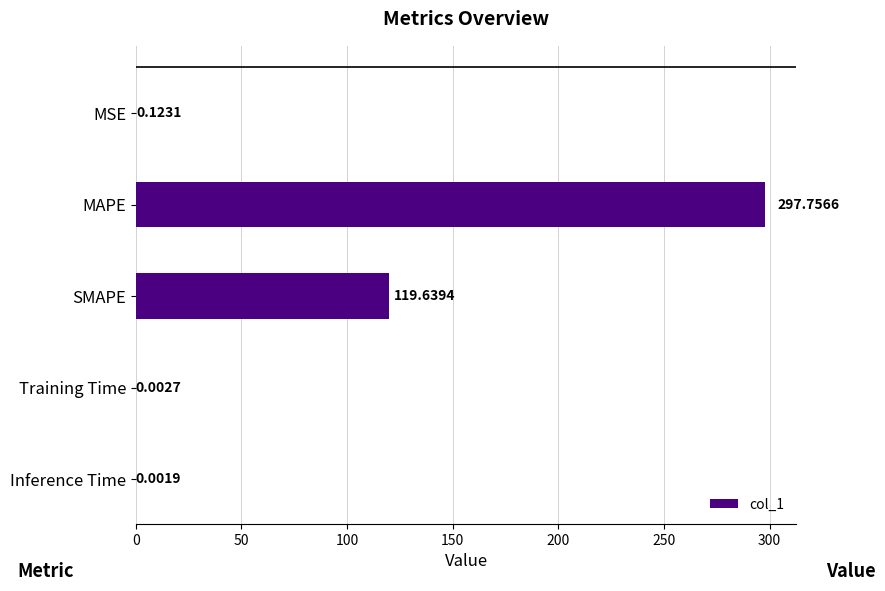

At which label is the value closest to 148?

SMAPE